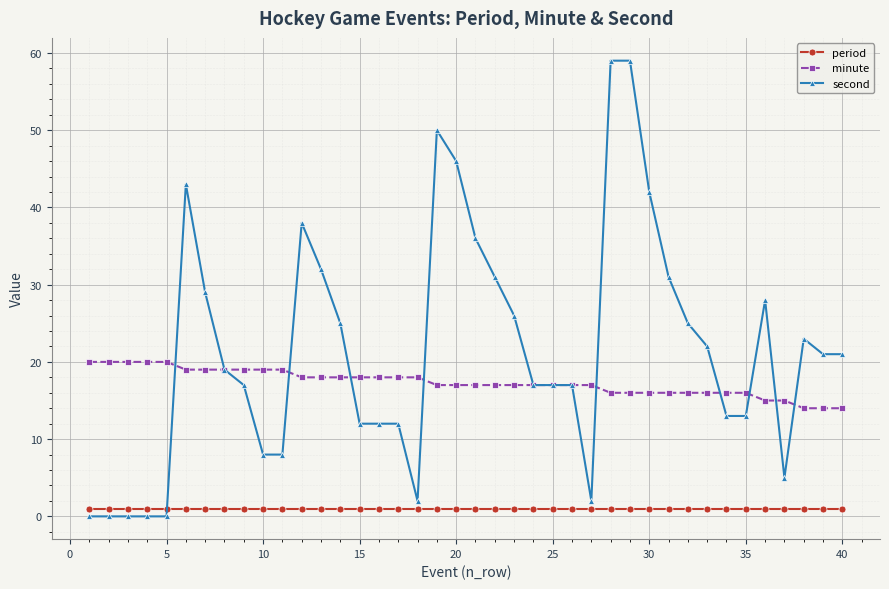

What are all the series names shown in the legend?

period, minute, second